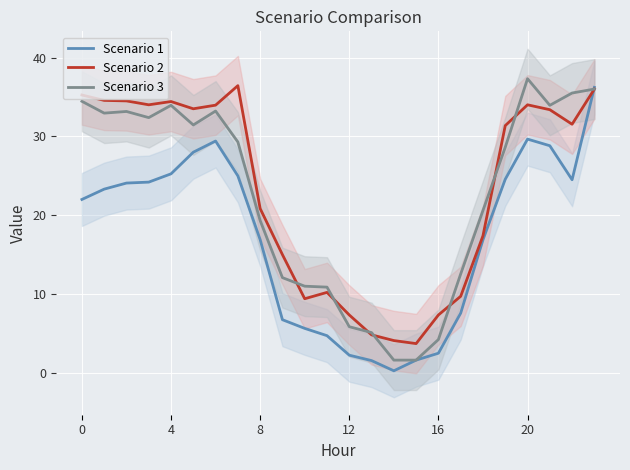

Between 10 and 19, which is larger?

19